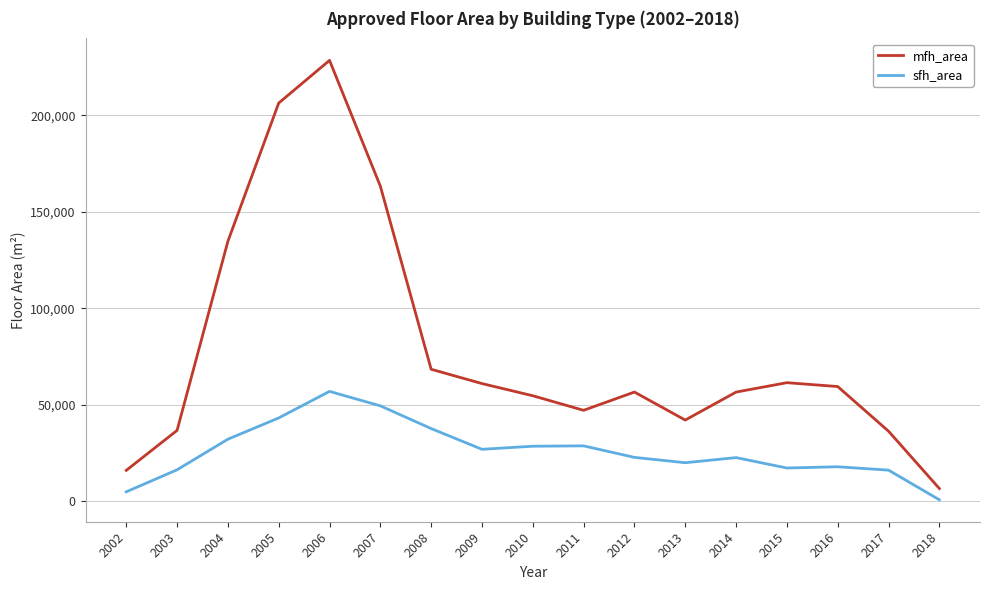

What is the total value across all series at 2015?

78636.1